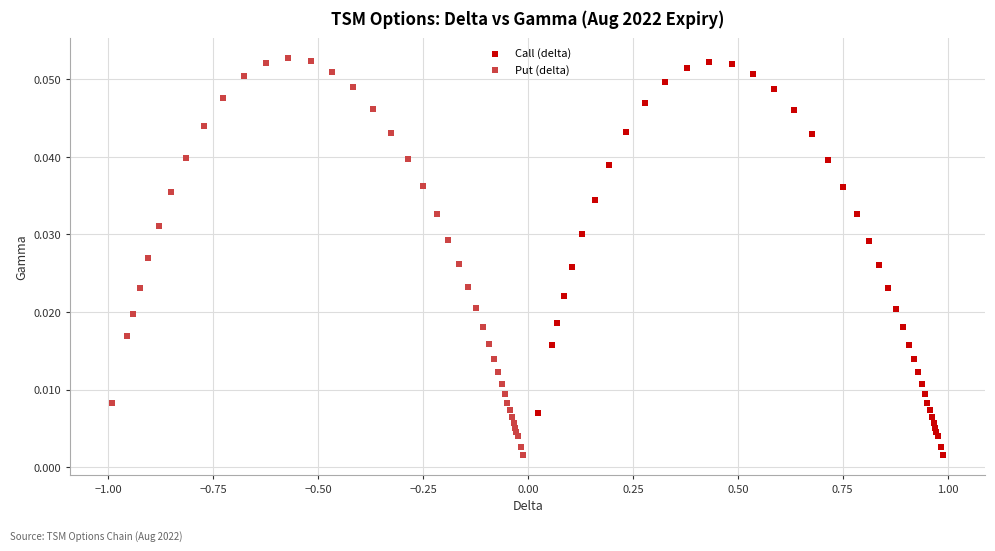

Which series has the widest spread of Y values?

Put (delta)